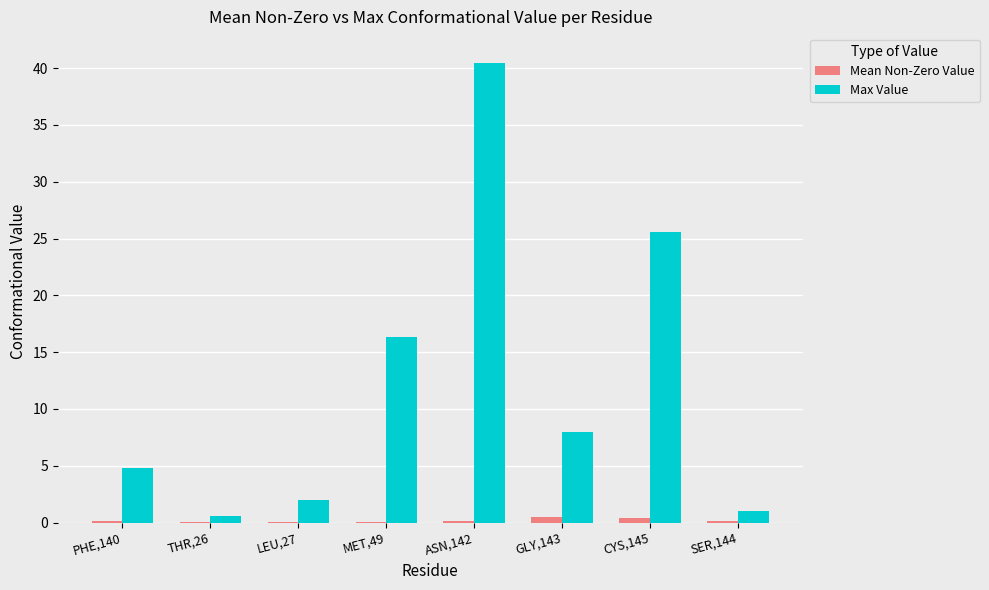

Which series changed the most between PHE,140 and GLY,143?

Max Value